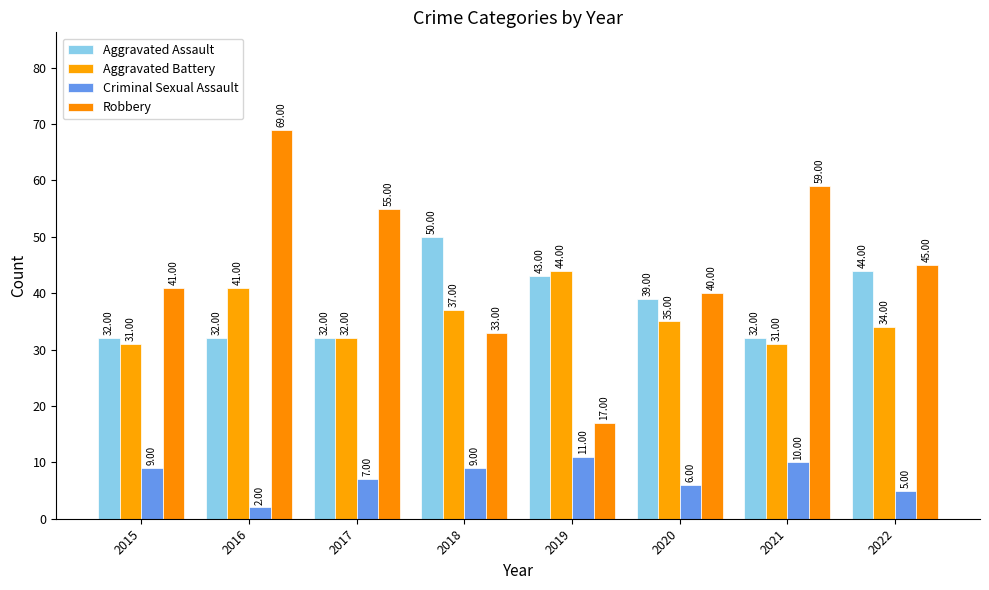

What is the spread (max minus min) of values at 2019?

33